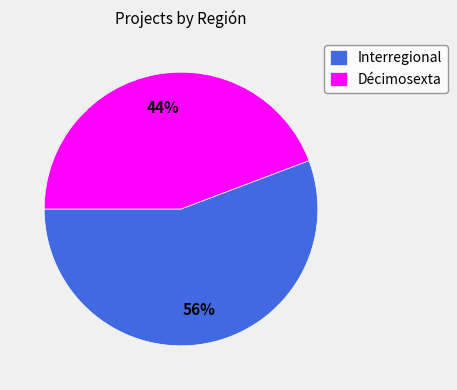

To the nearest percent, what is the difference between the largest and smallest slice percentages?

12%